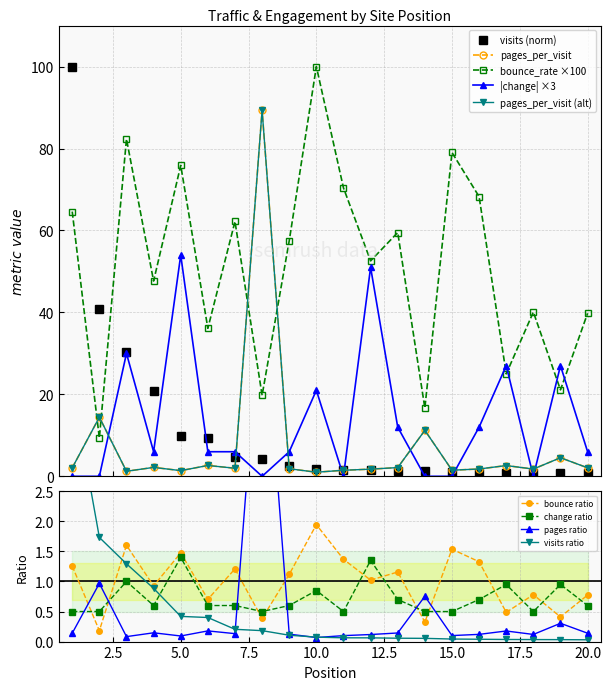

Rank the categories by visits value from lowest to highest.

20, 19, 18, 17, 16, 15, 14, 13, 12, 11, 10, 9, 8, 7, 6, 5, 4, 3, 2, 1